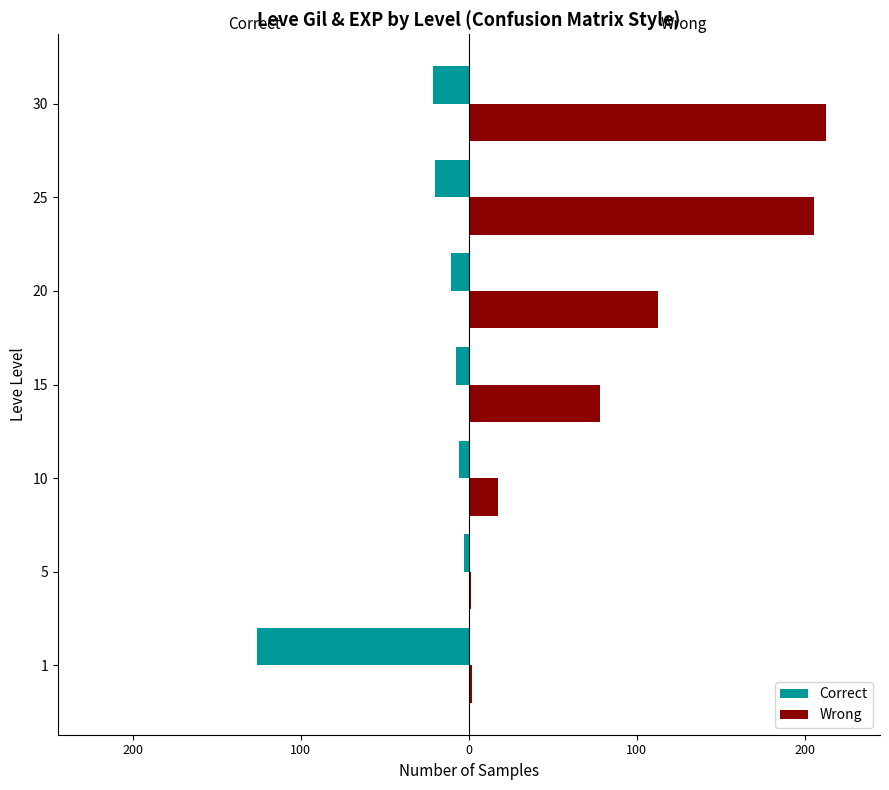

What are all the series names shown in the legend?

Correct, Wrong